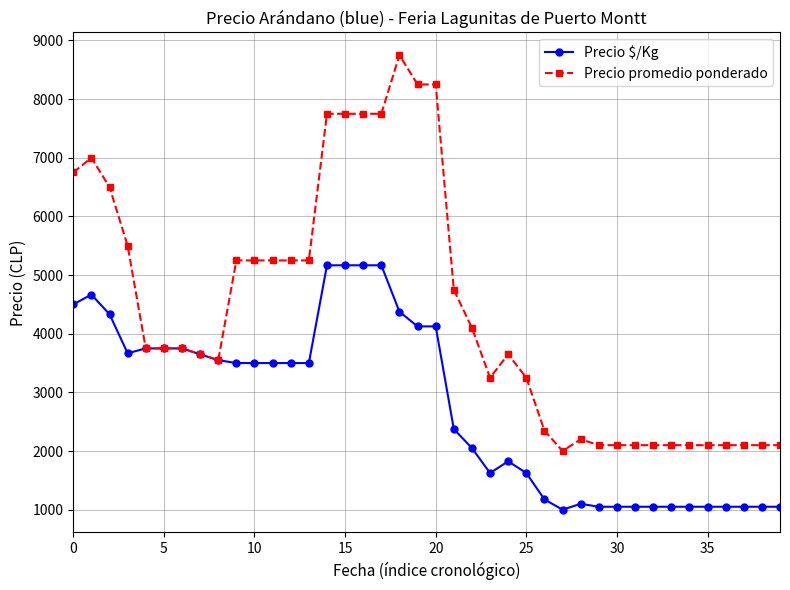

What is the value of the Precio promedio ponderado point at the 10th from the left?

5250